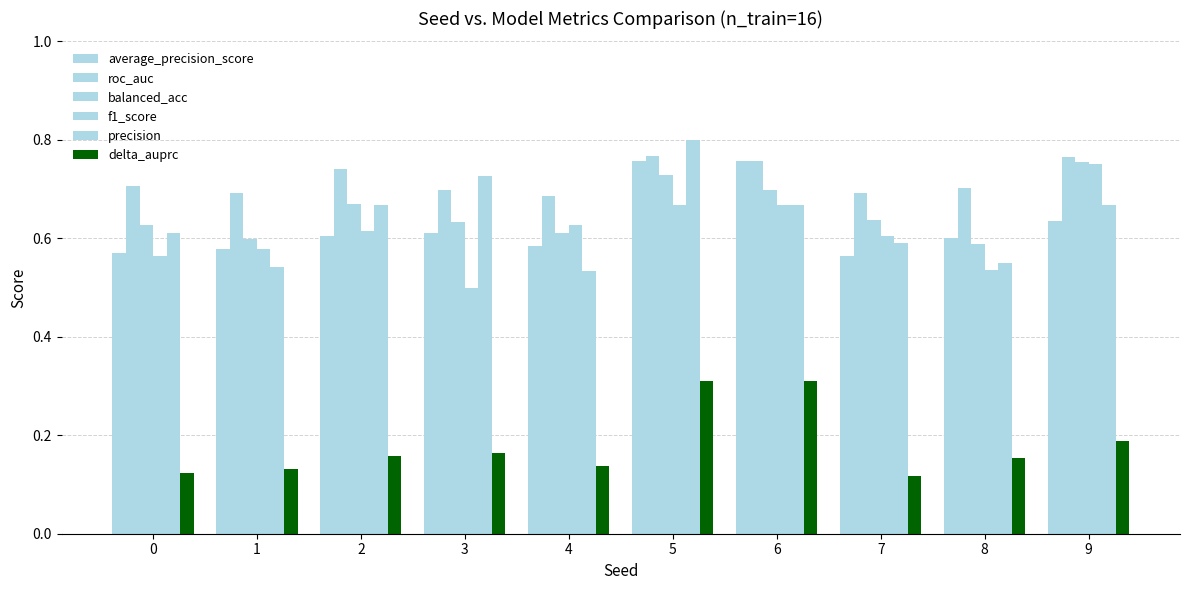

How many bars are there in each group?

6